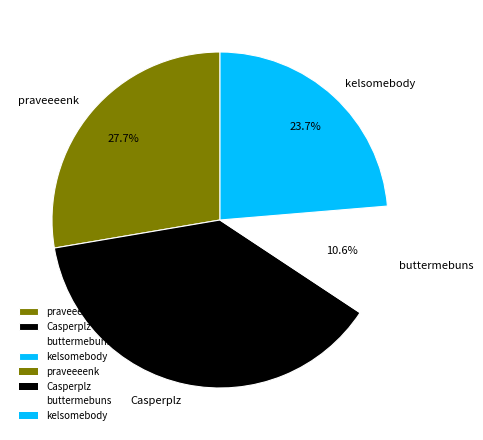

What portion of the pie excludes praveeeenk?

72.3%